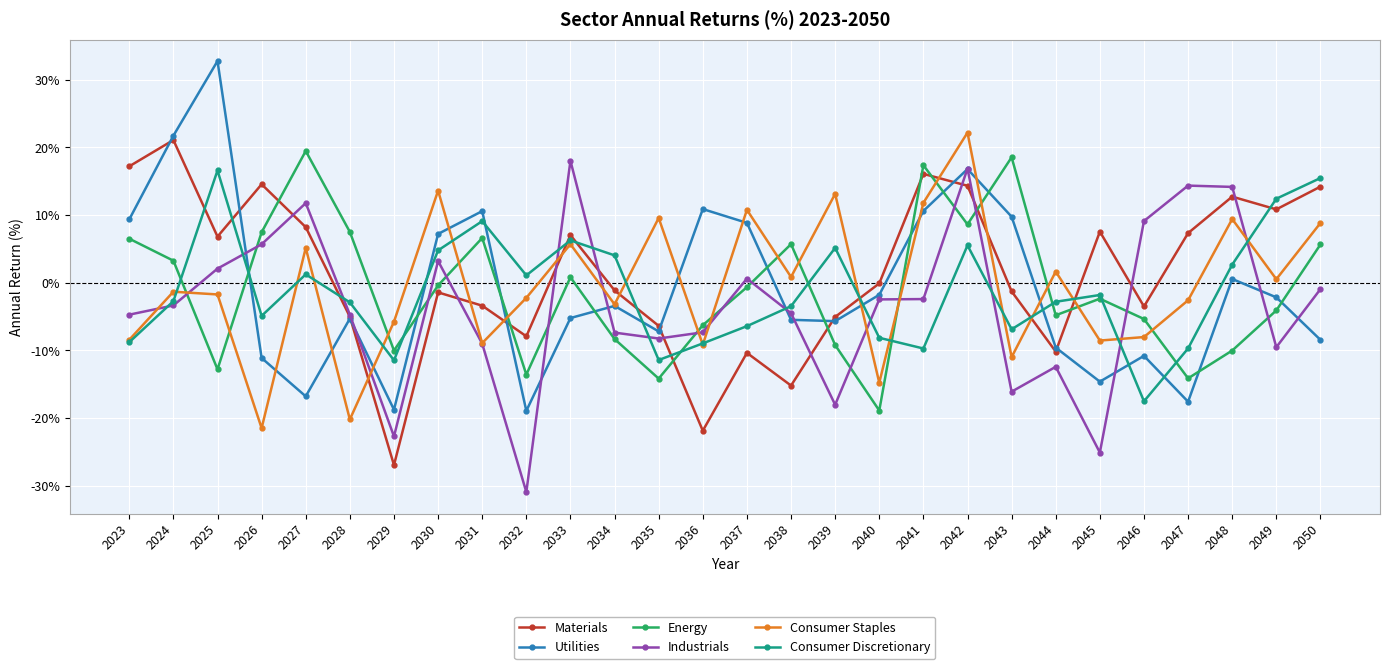

At 2043, list the series in order from smallest to largest.

Industrials, Consumer Staples, Consumer Discretionary, Materials, Utilities, Energy